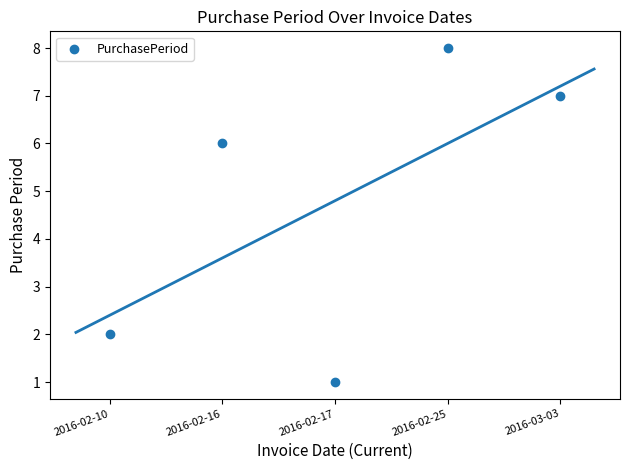

What is the average X value?

3